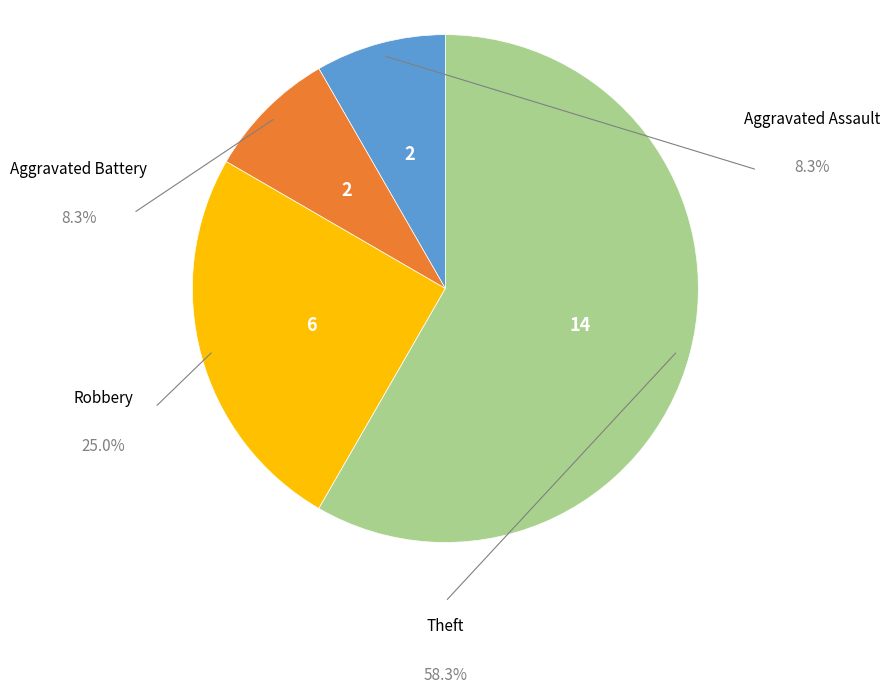

How many slices are in this pie chart?

4